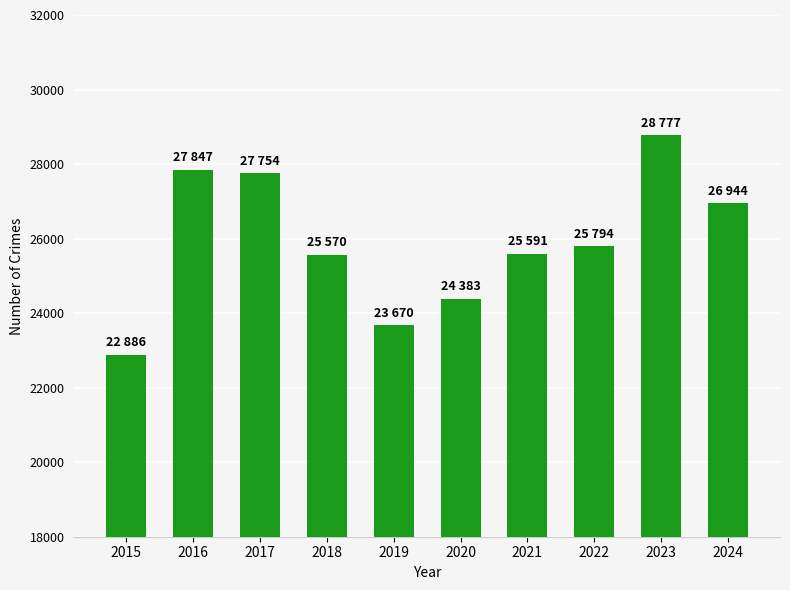

What is the value of the 8th bar from the left?

25794